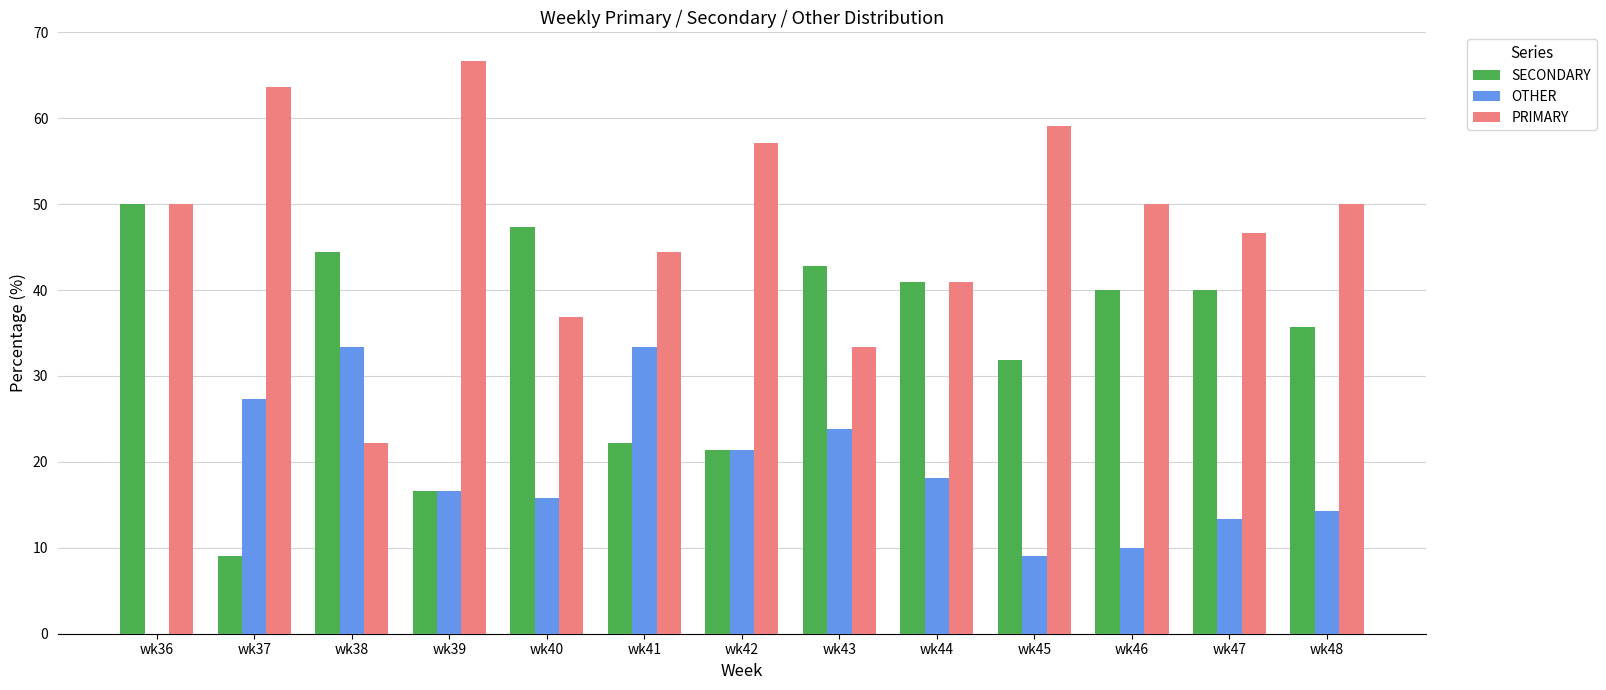

How many series are shown in this chart?

3